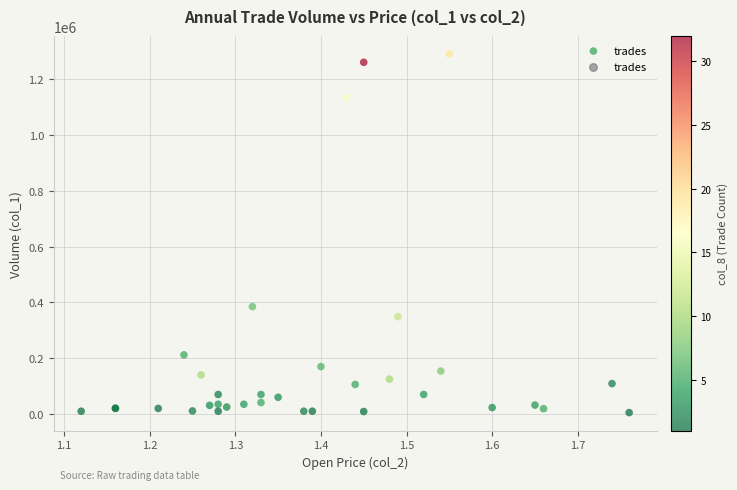

What Y value in the scatter plot is closest to 648000?

385000